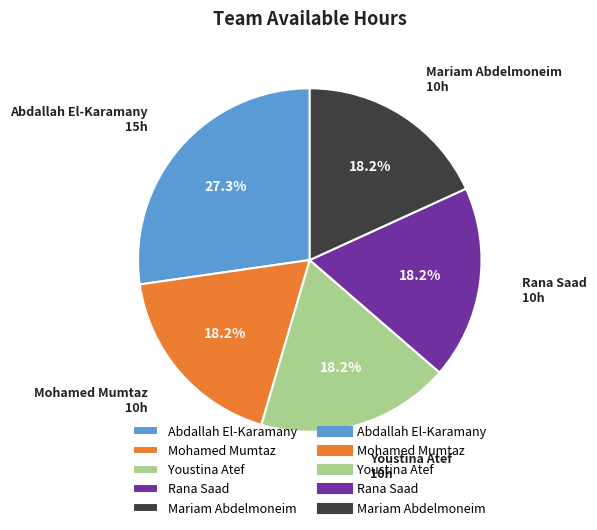

Count the number of slices in the pie.

5